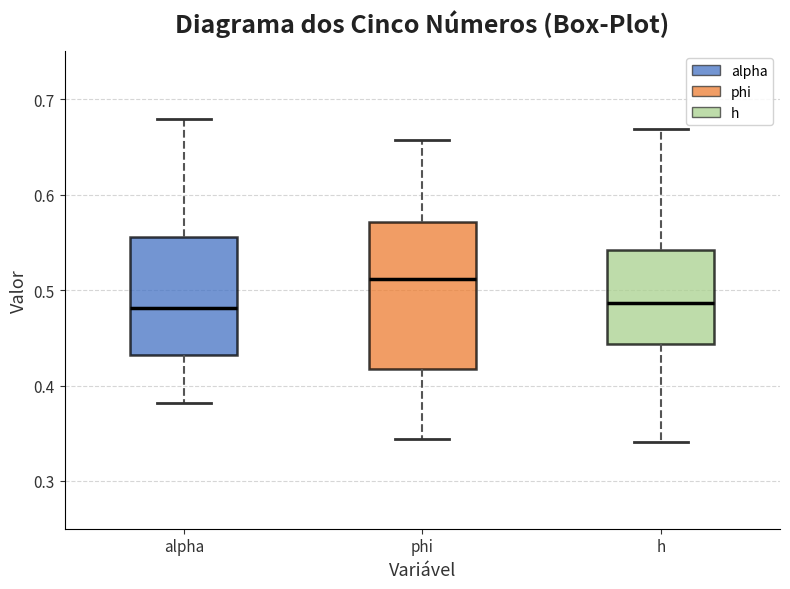

Reading left to right, transcribe this box plot: for each box, give where its median line is, the range the box spans, and where its two whiskers end, as read against the y-axis. The values are not printed on the chart, so give them approximately, as read against the axis.

alpha: median 0.48, box 0.43 to 0.56, whiskers 0.38 to 0.68
phi: median 0.51, box 0.42 to 0.57, whiskers 0.34 to 0.66
h: median 0.49, box 0.44 to 0.54, whiskers 0.34 to 0.67